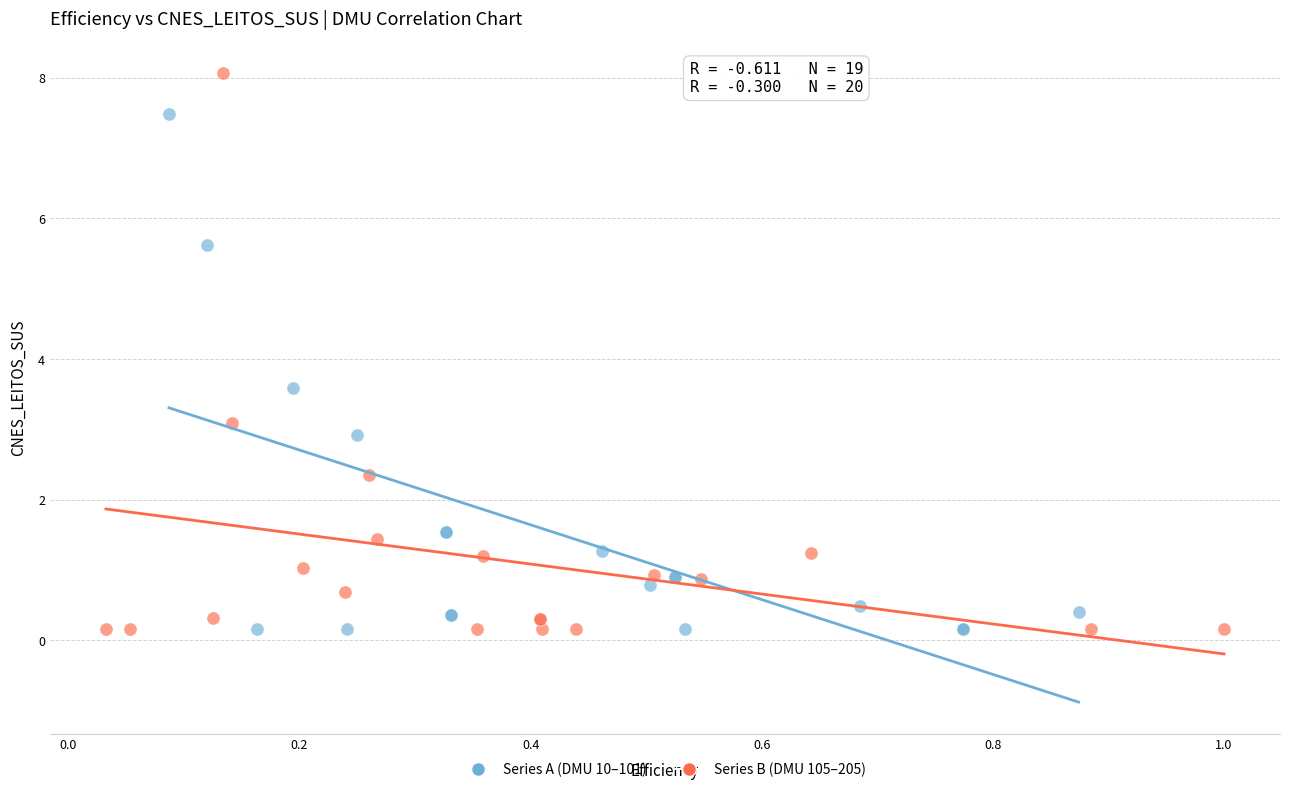

Which series contains the highest Y value?

Series B (DMU 105–205)